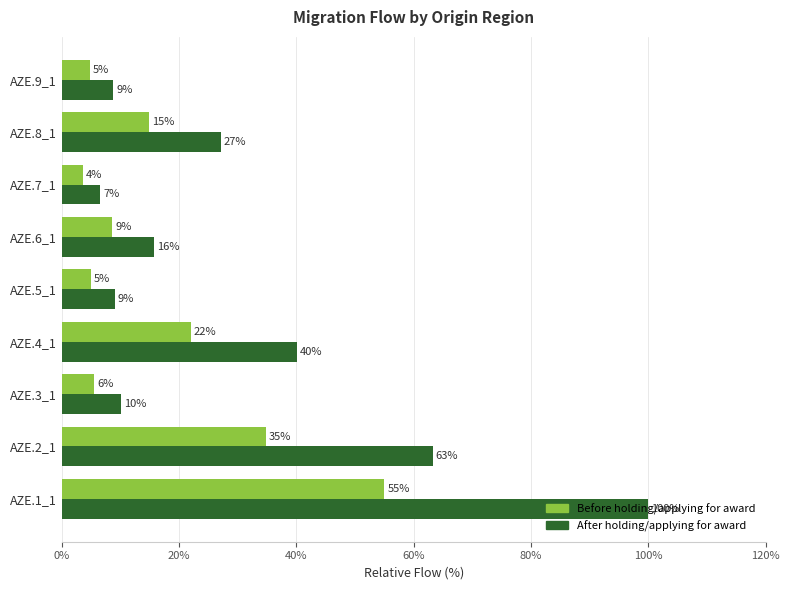

What are all the series names shown in the legend?

Before holding/applying for award, After holding/applying for award